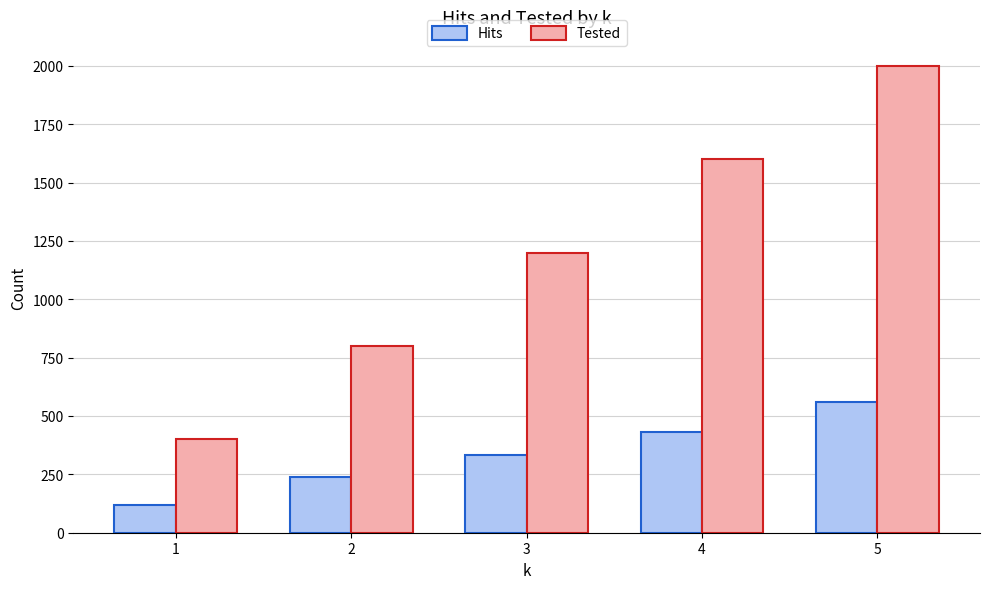

What is the lowest value of the Hits series?

120